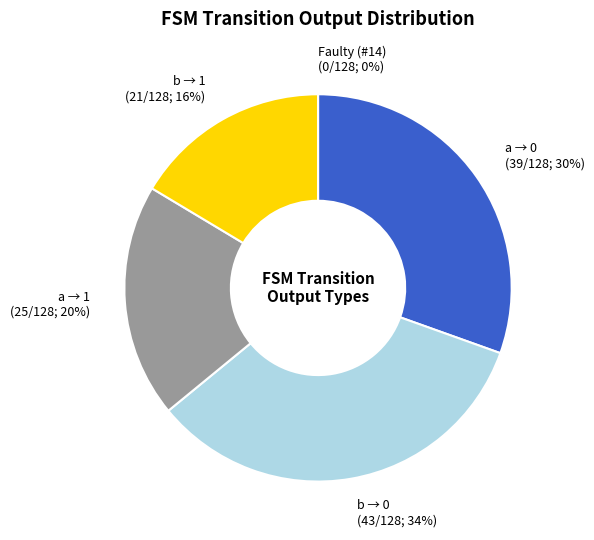

What is the smallest slice in the pie chart?

Faulty Transition